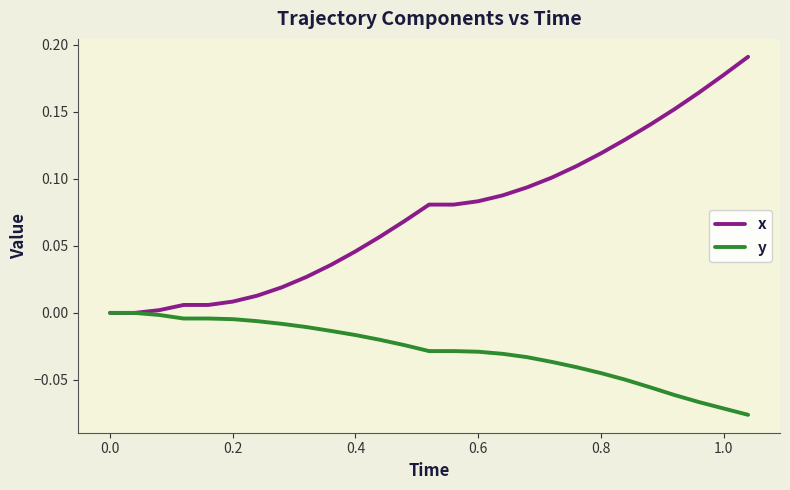

Which series has the largest range (max minus min)?

x